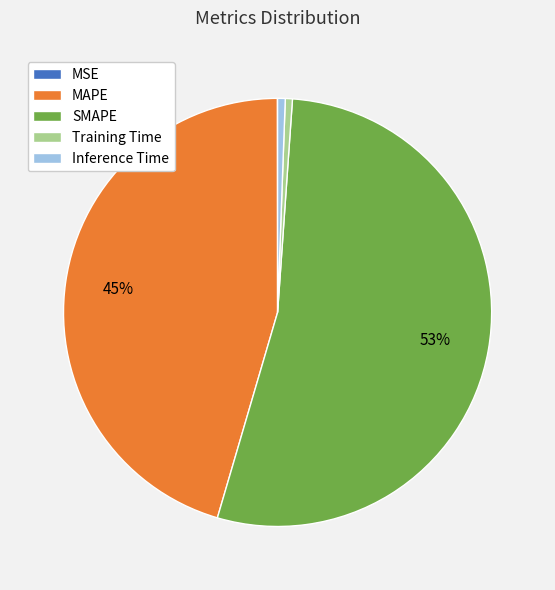

True or false: Inference Time accounts for 1% of the total.

True